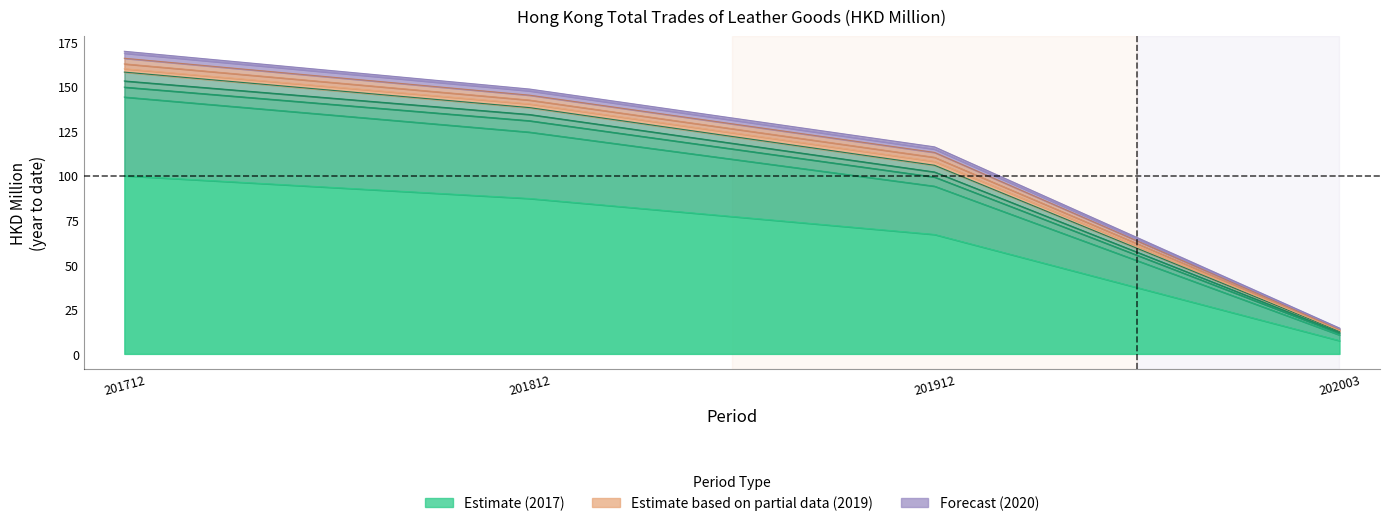

What is the difference between the maximum and minimum values in the 202003 series?

7.1